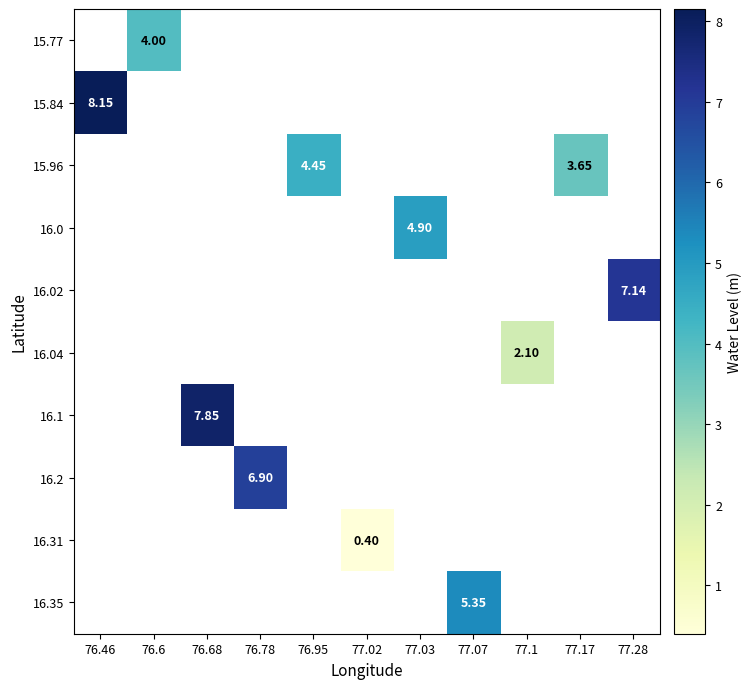

At which category does the chart reach its minimum across all series?

77.02